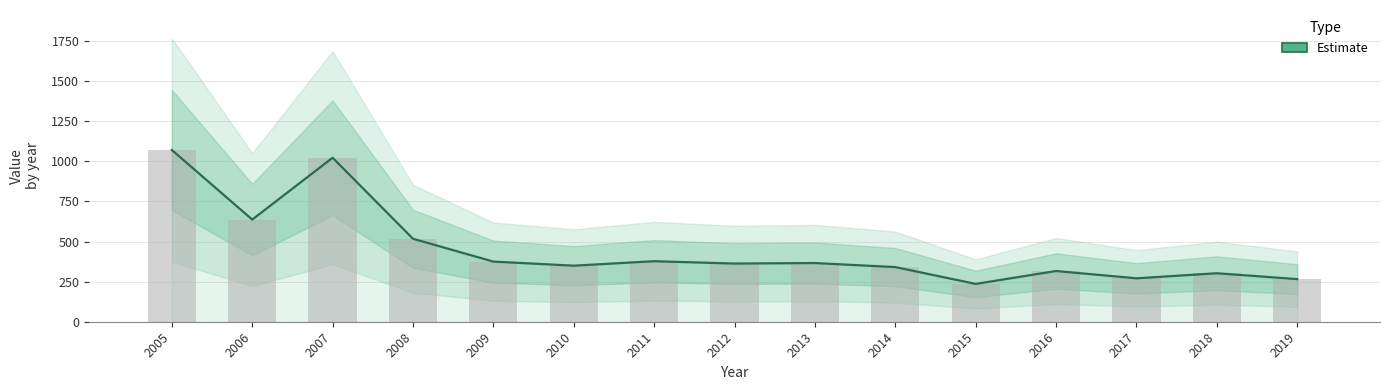

Reading right to left, list all the values displayed in this chart.

2019=265.6	2018=302.2	2017=270.7	2016=316.1	2015=235.8	2014=340.6	2013=365.9	2012=362.6	2011=377.3	2010=349.4	2009=374.9	2008=517.3	2007=1022.2	2006=636.9	2005=1070.7